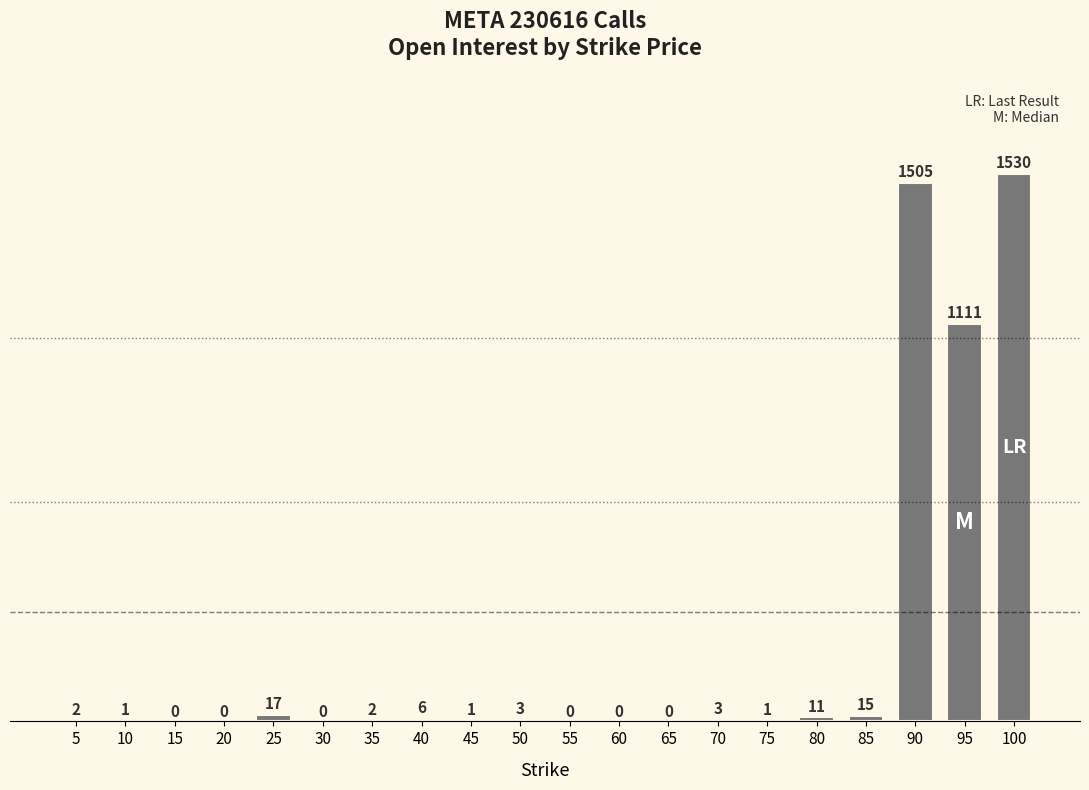

Which has a higher value, 10 or 35?

35